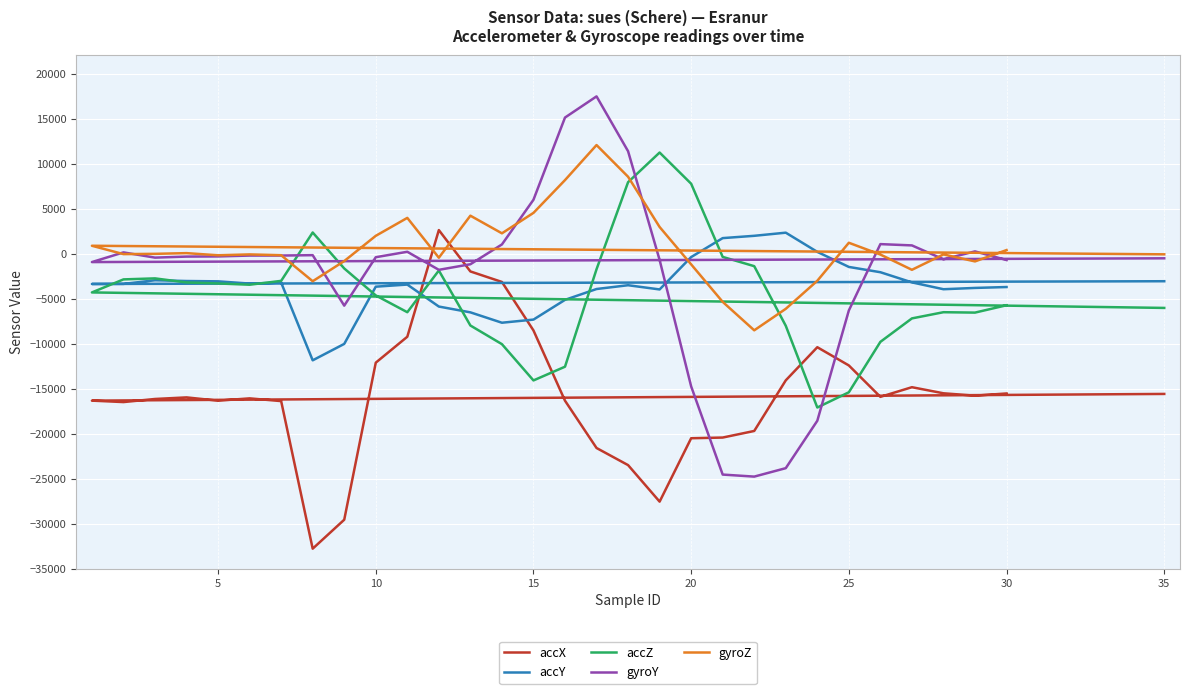

How many lines are shown in the chart?

5